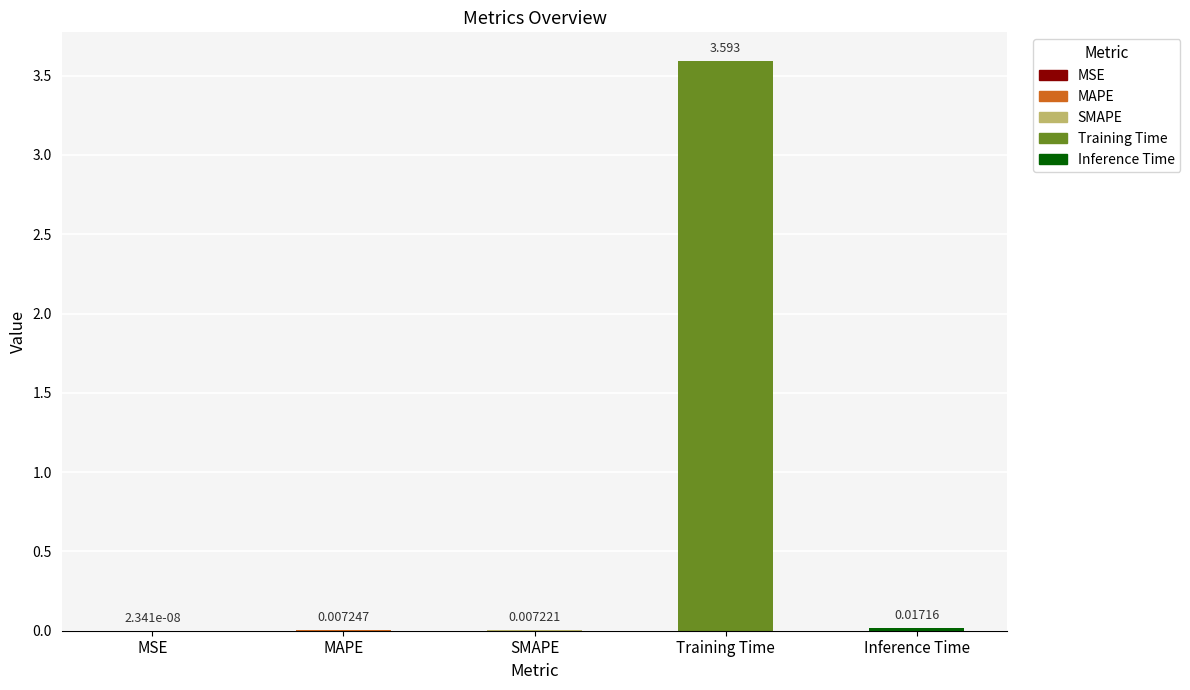

Which category has the highest value across all series?

Training Time